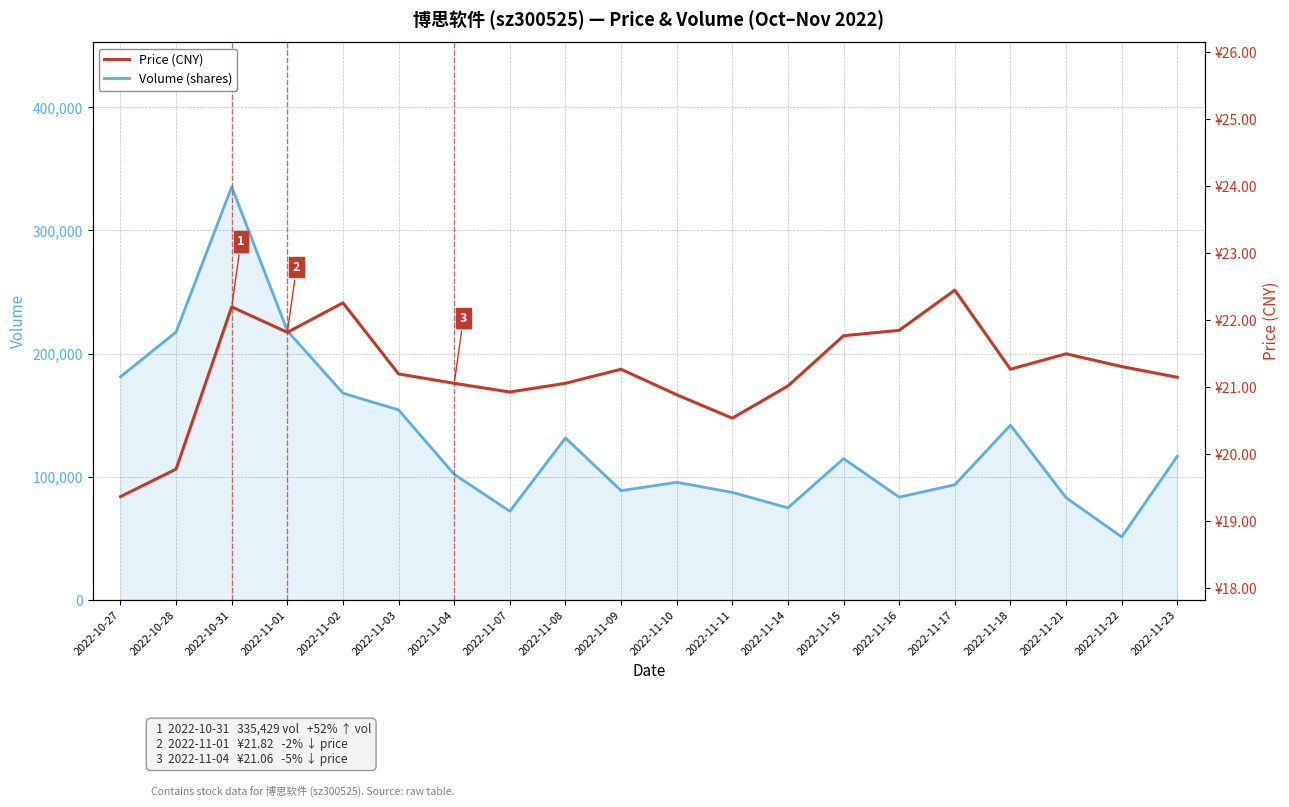

Which series has the largest range (max minus min)?

Volume (shares)